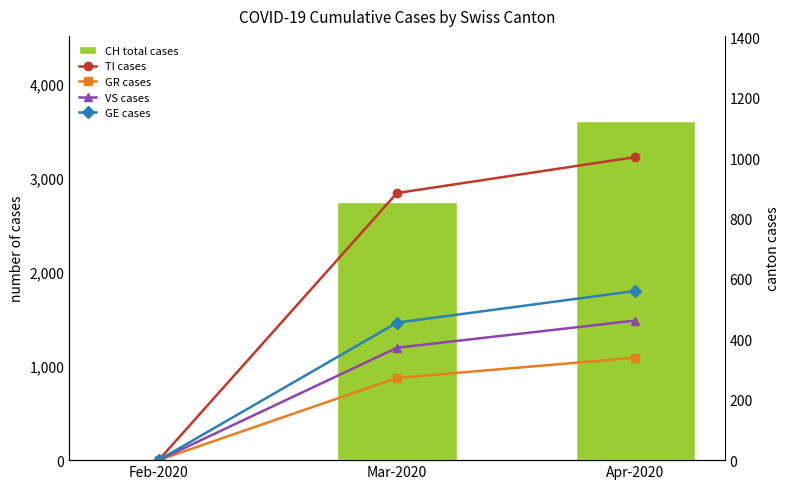

The VS cases series shows 108 at Apr-2020. True or false?

False